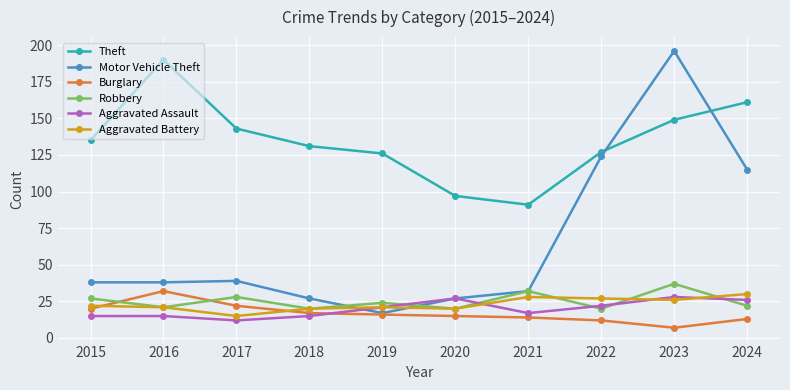

Where does the Burglary series first go above 16?

2015